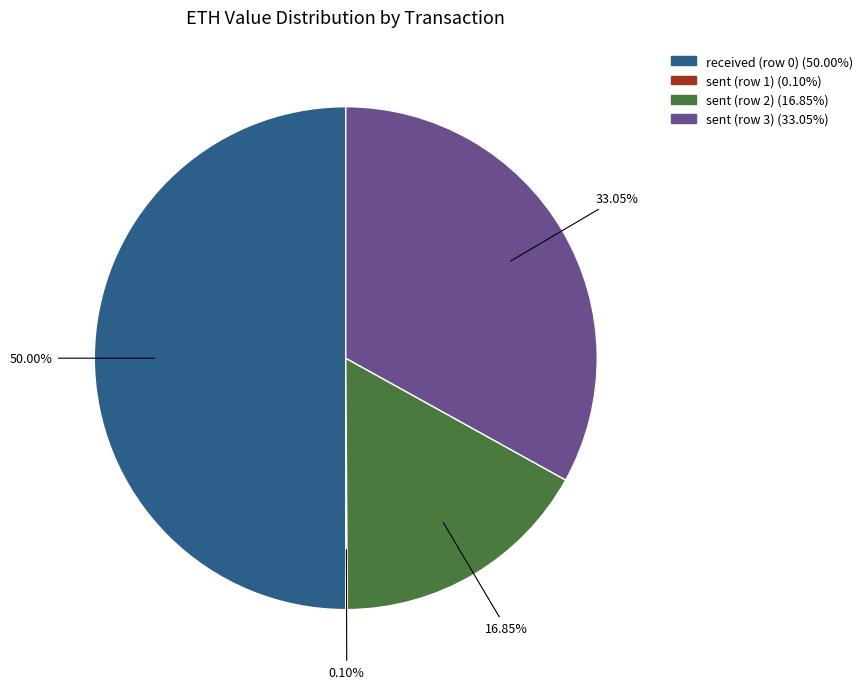

Which slice is the largest?

received (row 0)